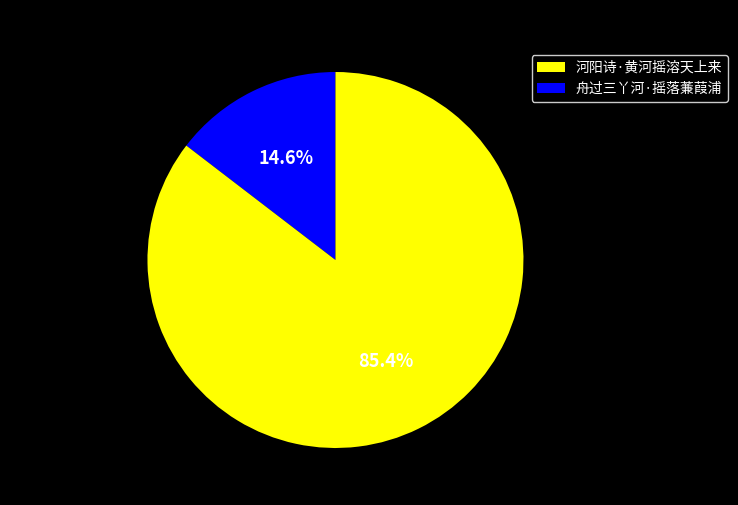

Rank the categories by value from highest to lowest.

舟过三丫河·摇落蒹葭浦, 河阳诗·黄河摇溶天上来